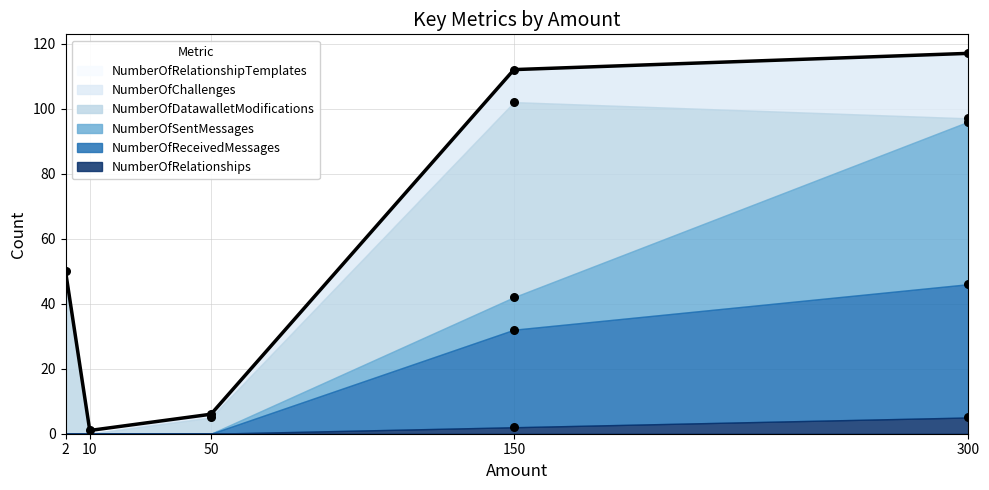

At which category is the sum across all series the highest?

300